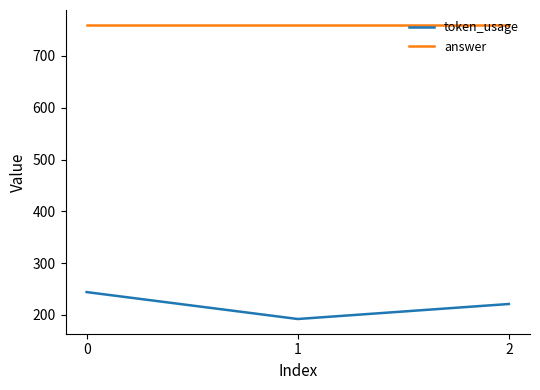

What is the total value across all series at 2?

981.4